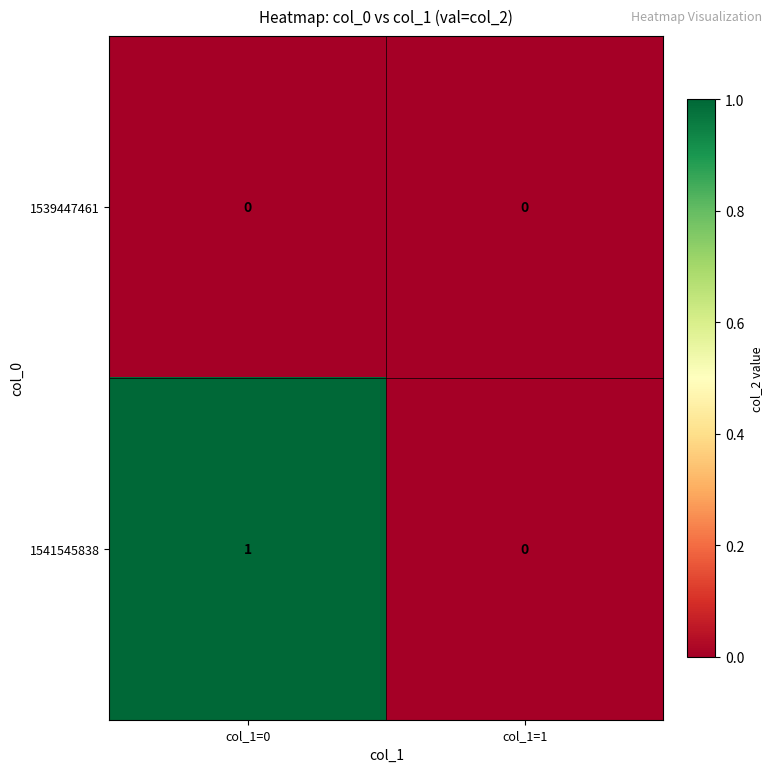

Reading right to left, what are all the values shown in this chart?

1539447461: 0	0
1541545838: 0	1